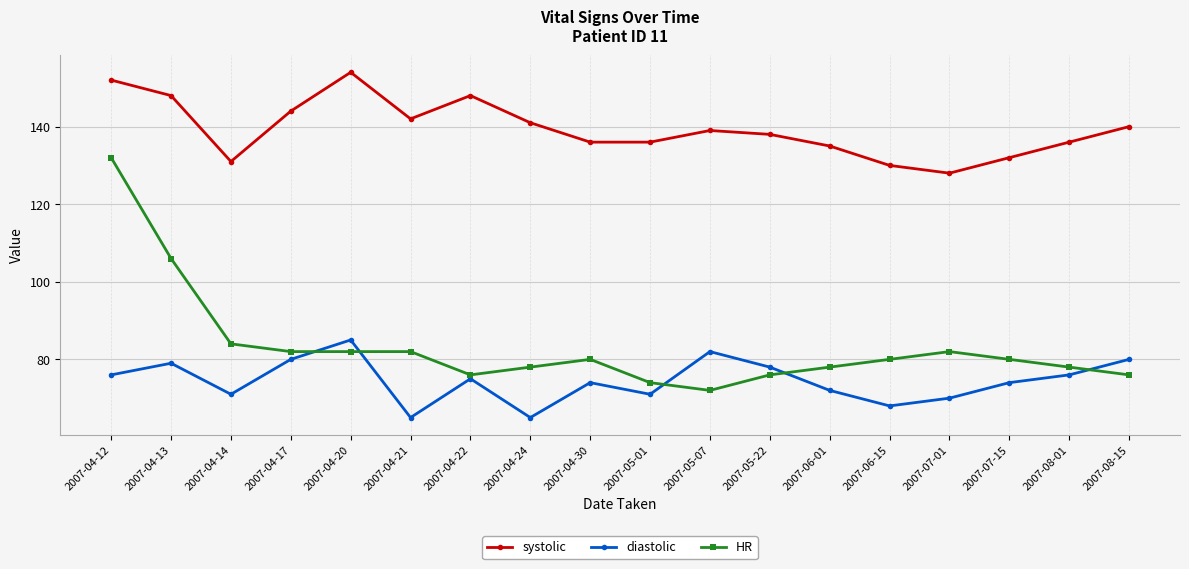

True or false: diastolic has a value of 65 at 2007-04-21.

True